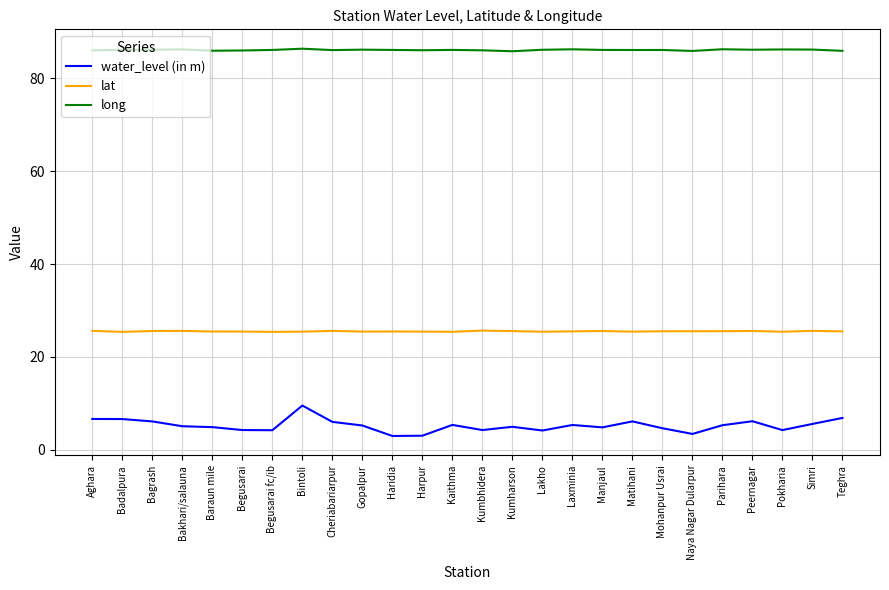

How many lines are shown in the chart?

3